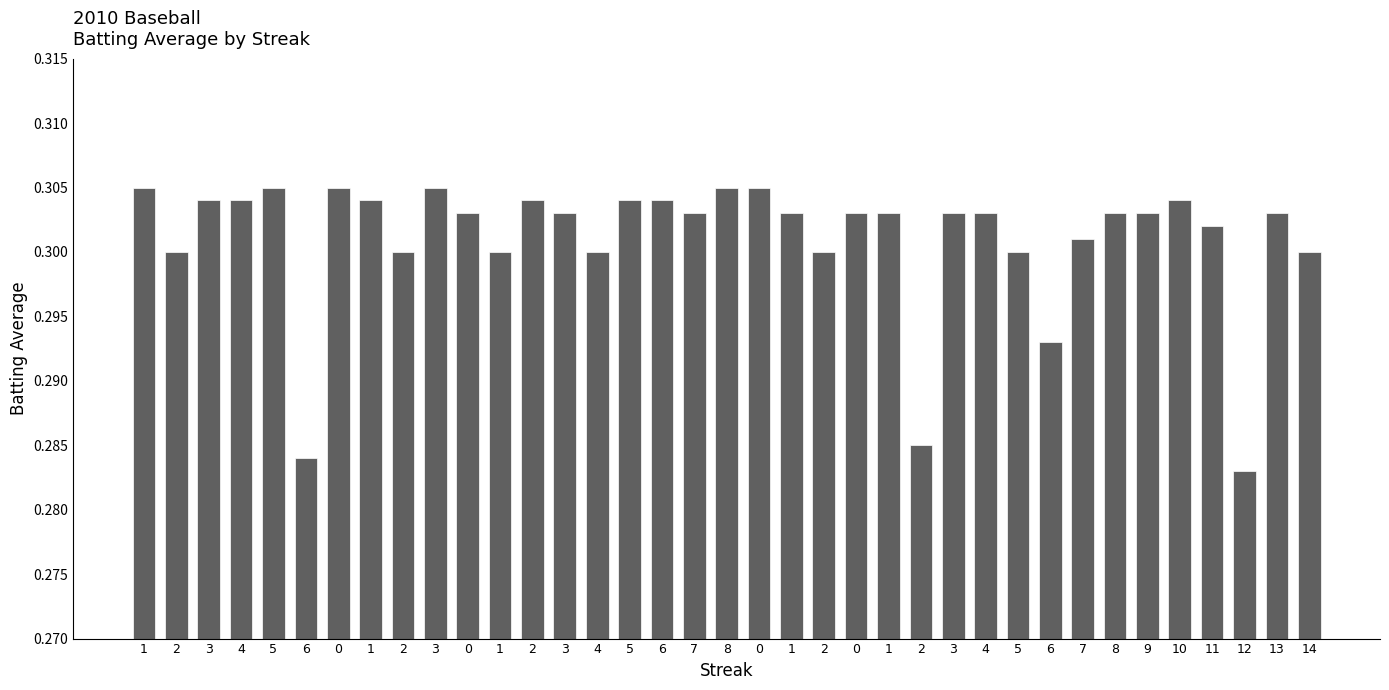

What is the average value?

0.3